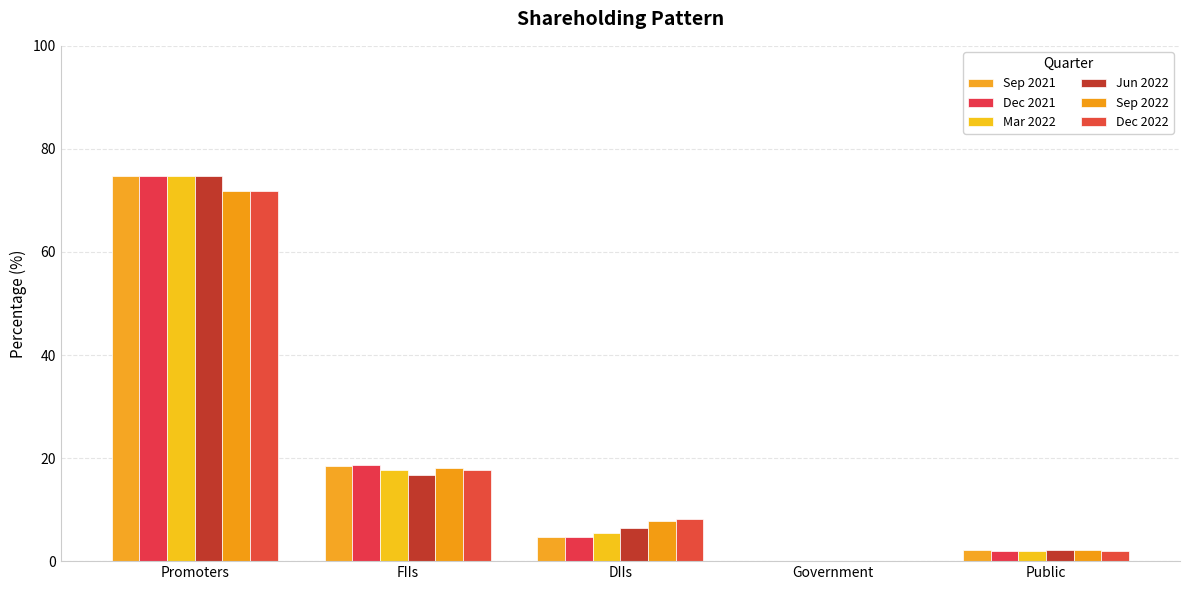

How many values in Jun 2022 are above zero?

4